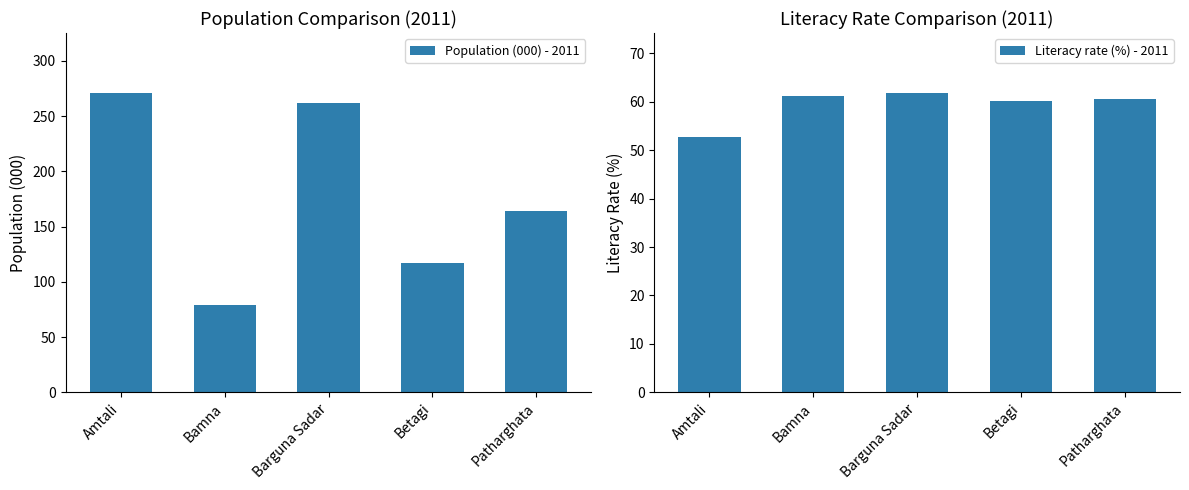

At which label does Population (000) - 2011 reach its minimum?

Bamna